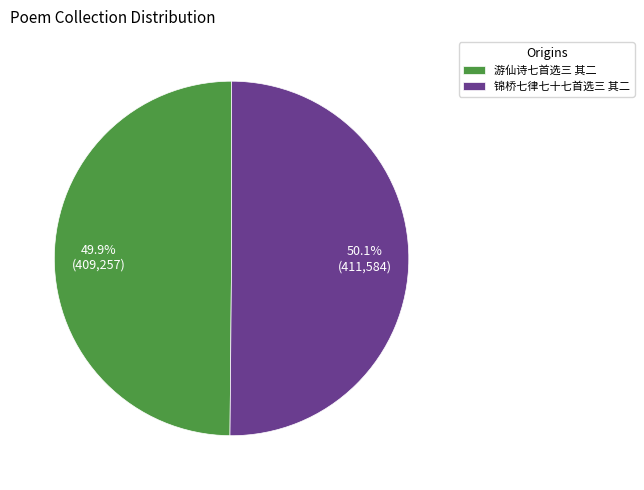

Is it true that 游仙诗七首选三 其二 is 38% of the pie?

False